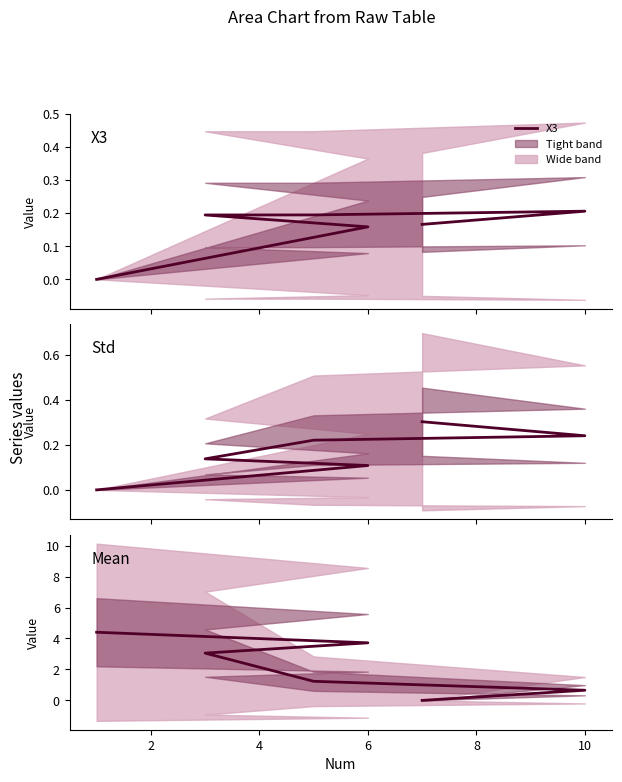

How many lines are shown in the chart?

3